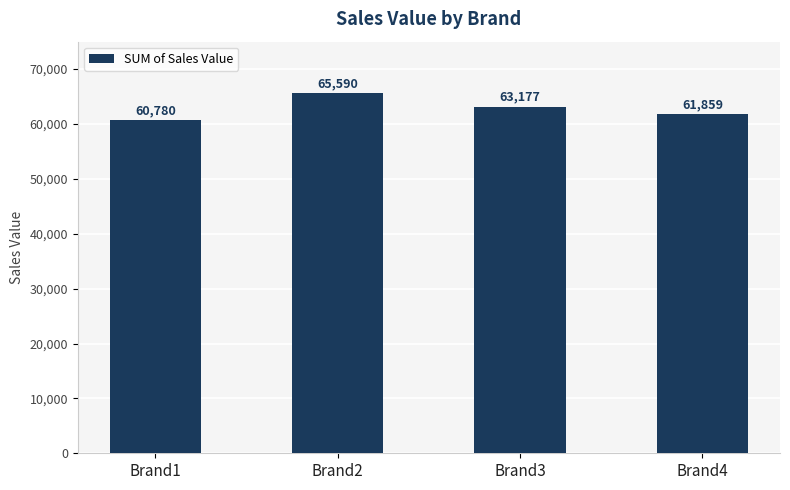

Is it true that the value at Brand1 is 60780?

True